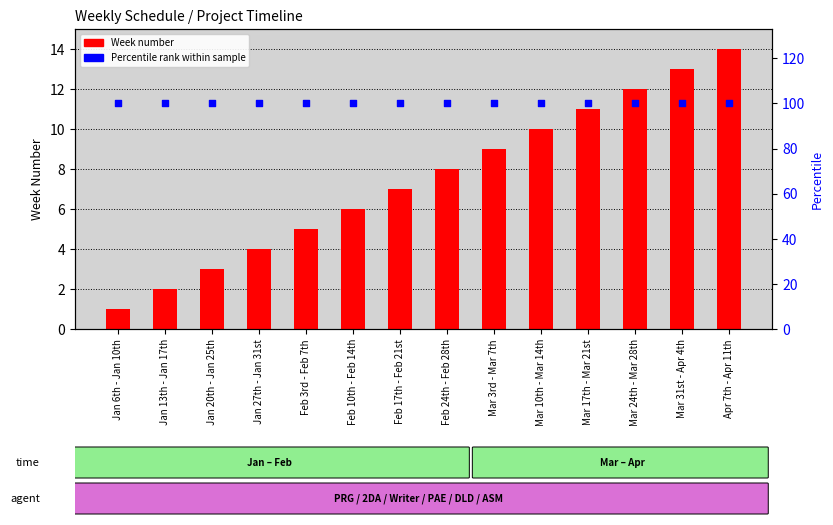

Which series contains the lowest Y value?

Week Number